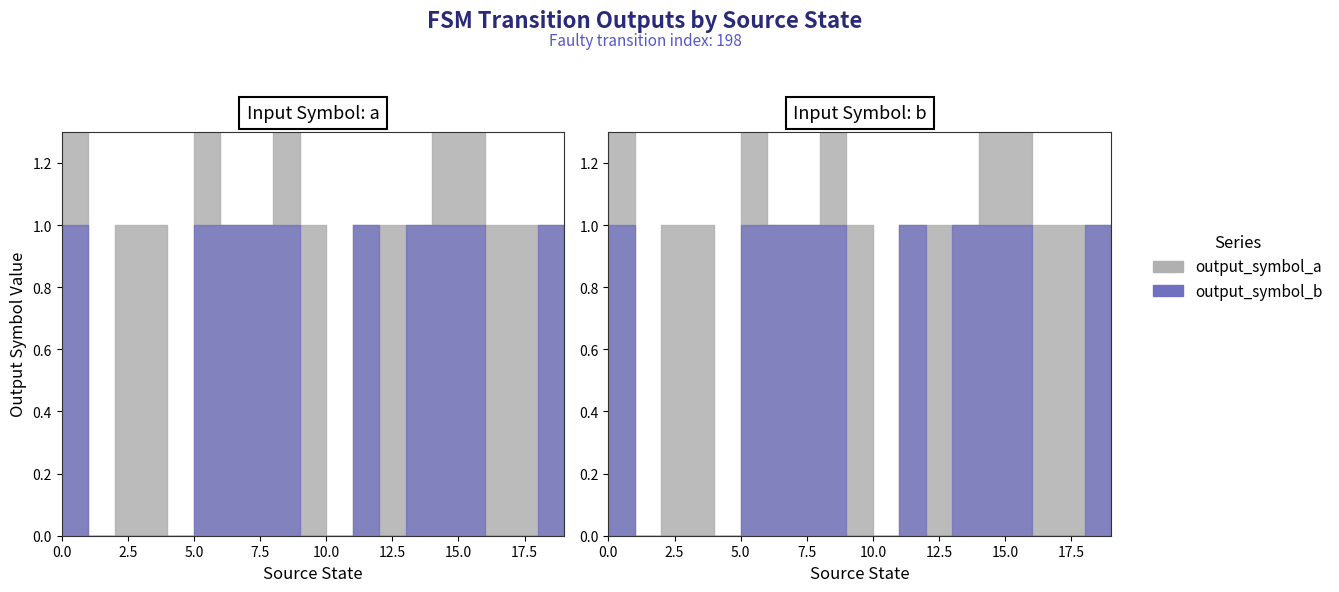

At how many categories does at least one series exceed 0?

17